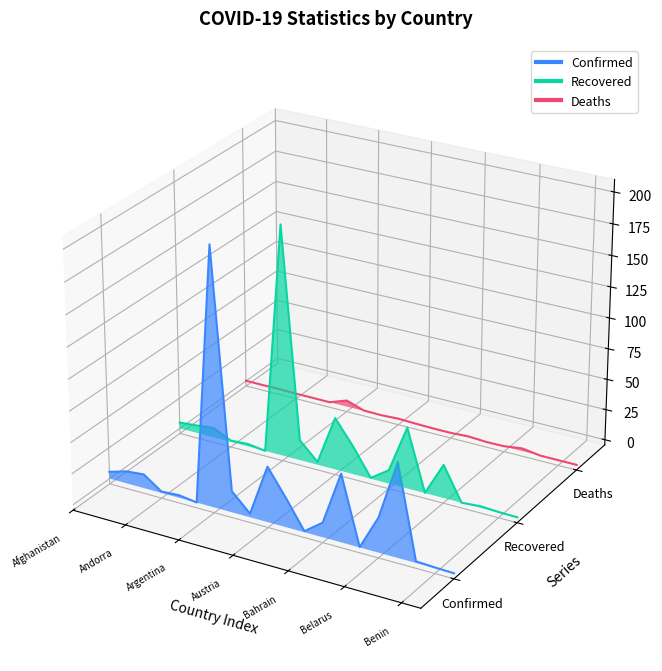

How many lines are shown in the chart?

3